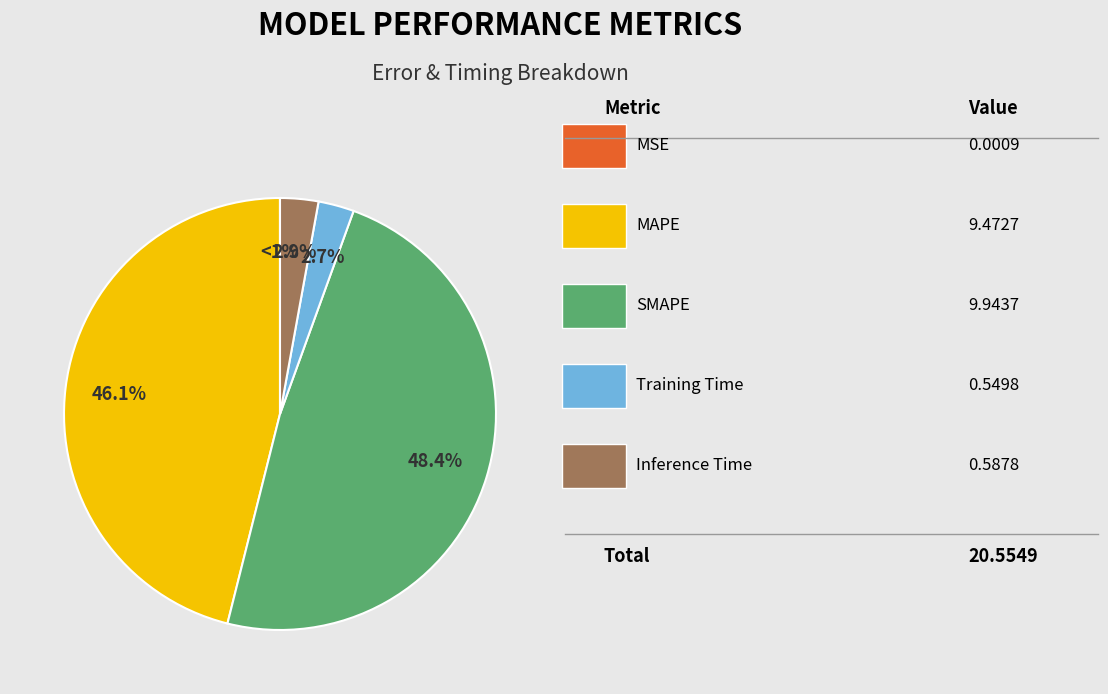

Rank the categories by value from lowest to highest.

MSE, Training Time, Inference Time, MAPE, SMAPE